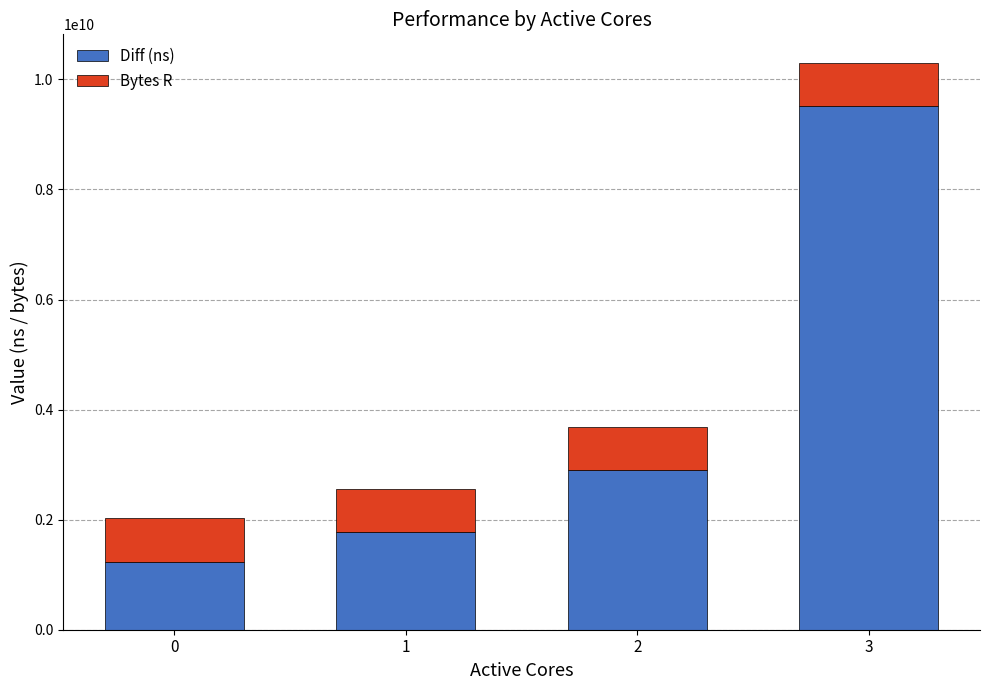

At which category is the sum across all series the highest?

3